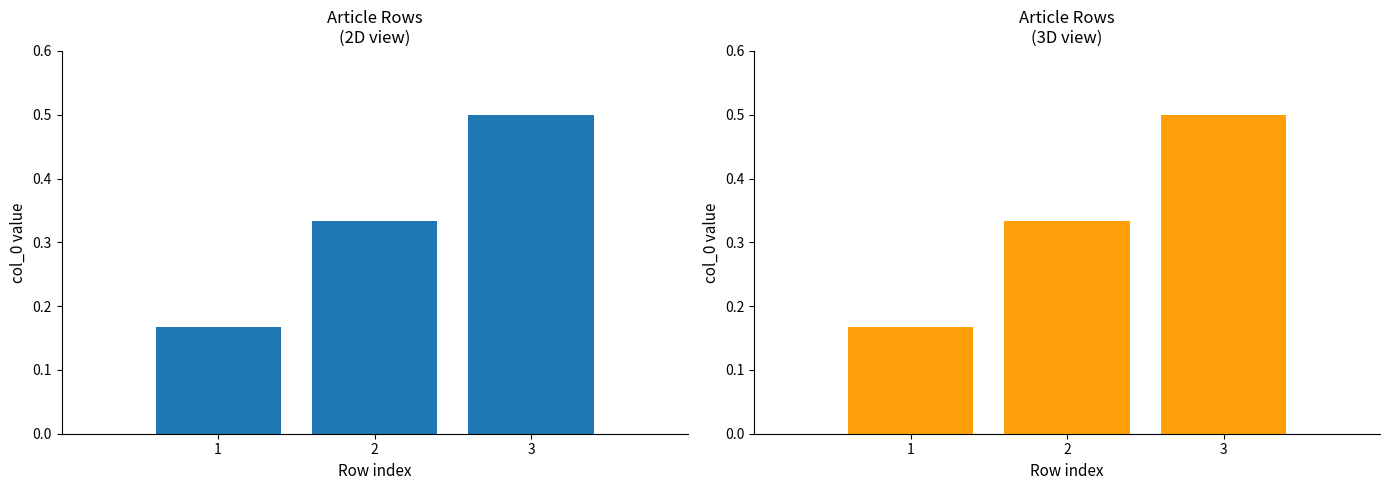

What is the value of the 1st bar from the left?

0.2